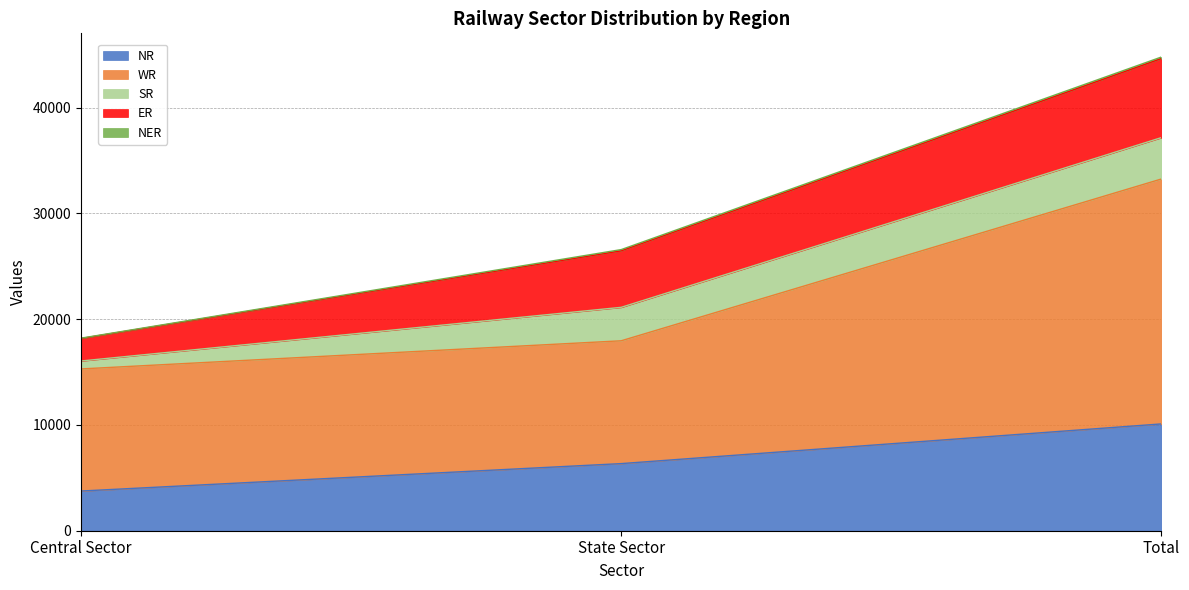

What is the average value of the SR series?

2608